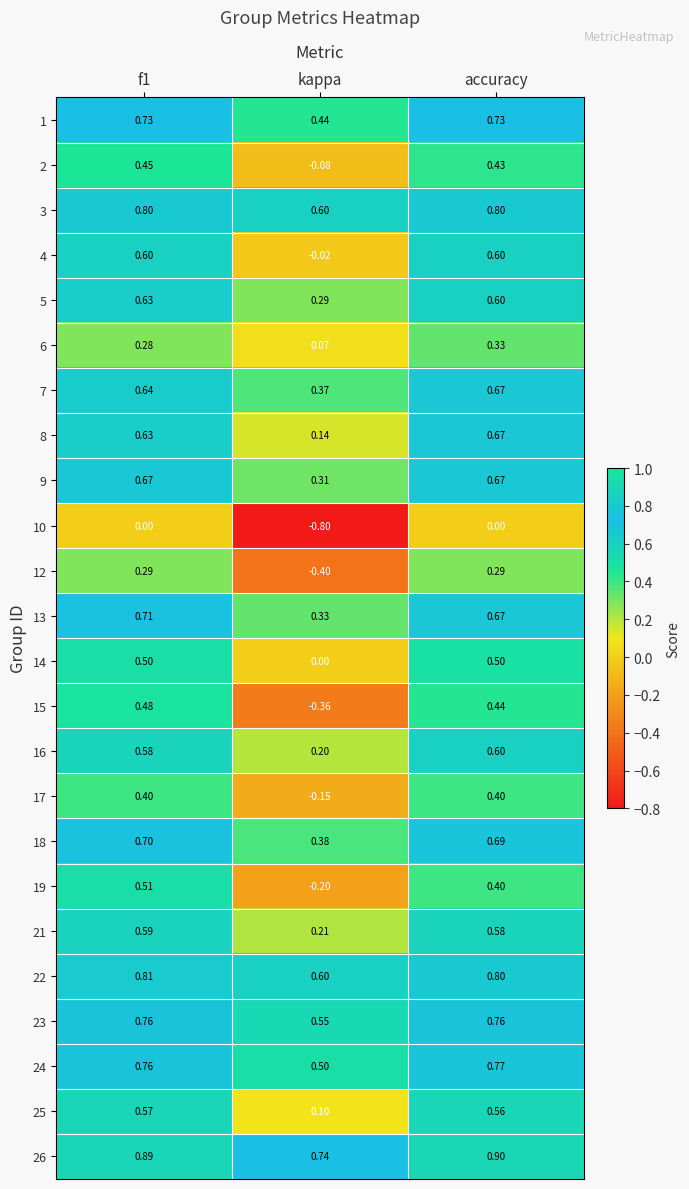

At which label is 8 closest to 0?

kappa